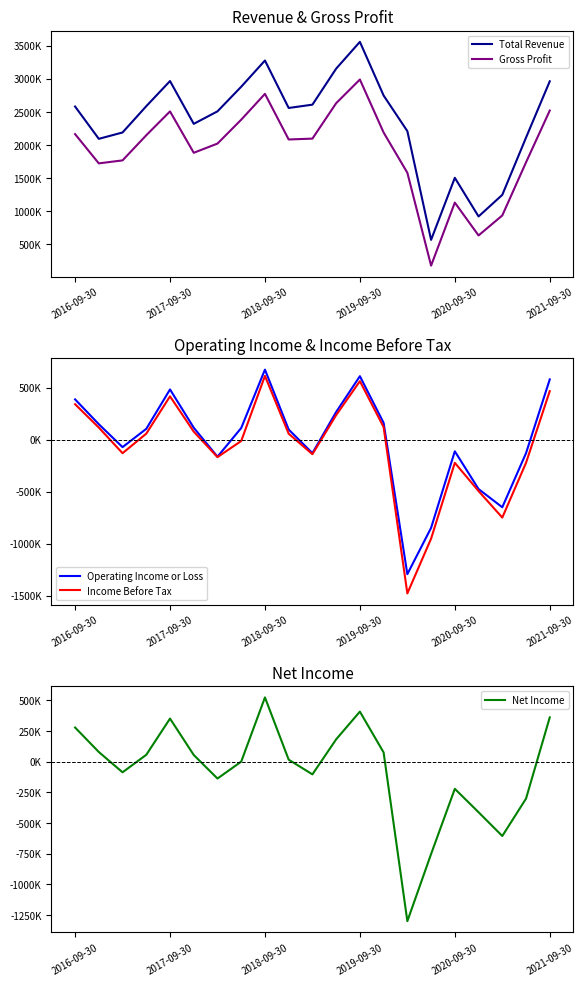

Which category has the highest value in the Income Before Tax series?

2018-09-30